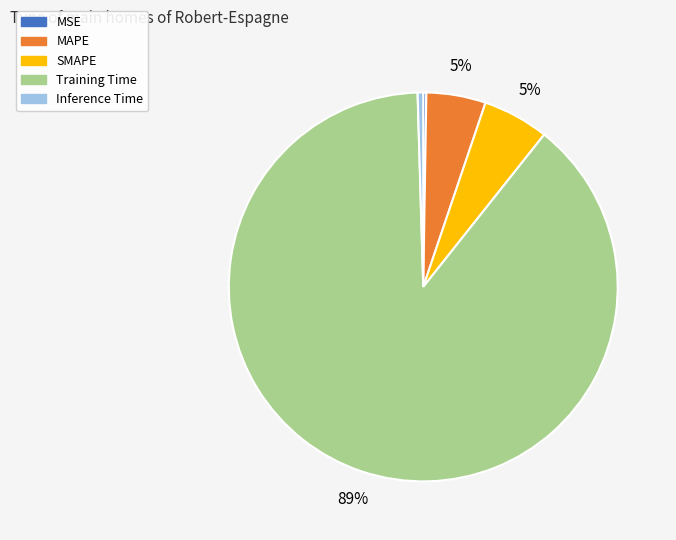

Is there any slice that represents more than half of the pie?

Yes